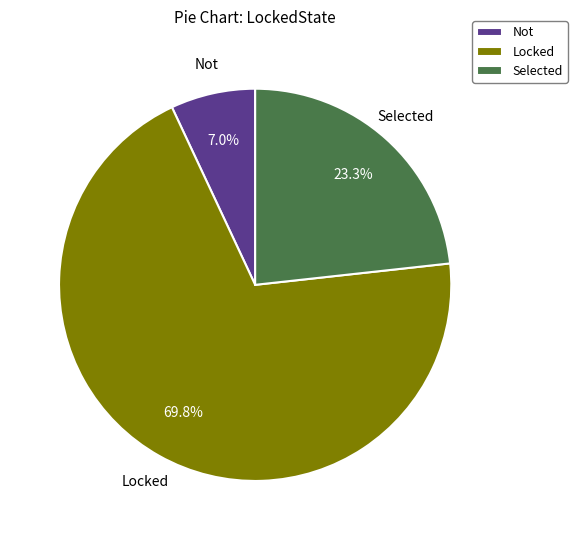

Which slice represents more than half of the pie?

Locked